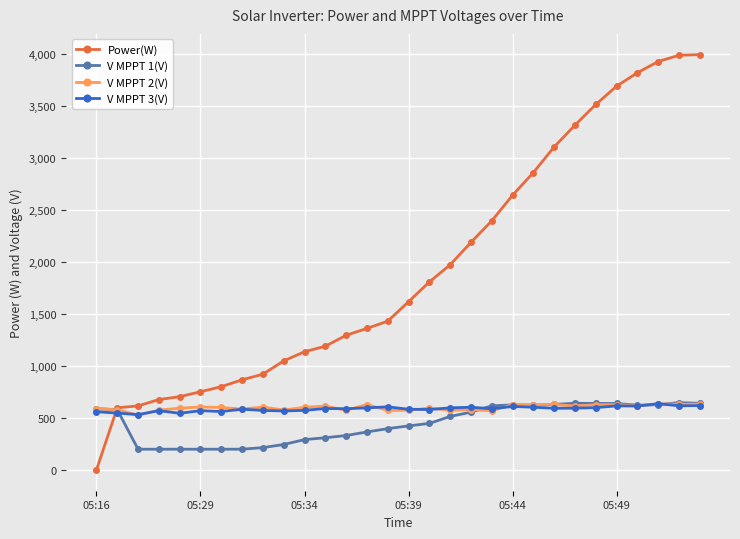

What is the value of the Power(W) point at the 14th from the left?

1361.0